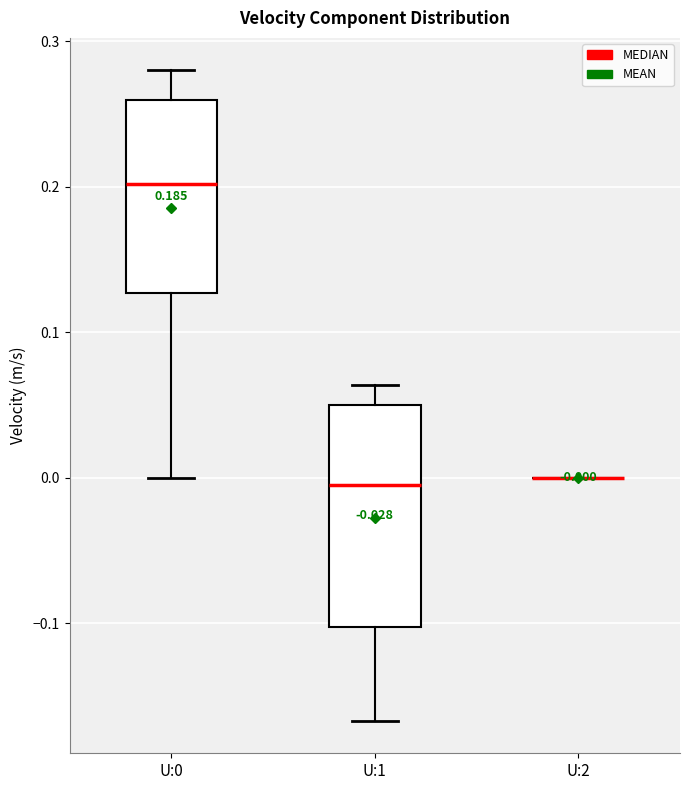

Comparing the boxes themselves (not the whiskers), which one is the tallest?

U:1